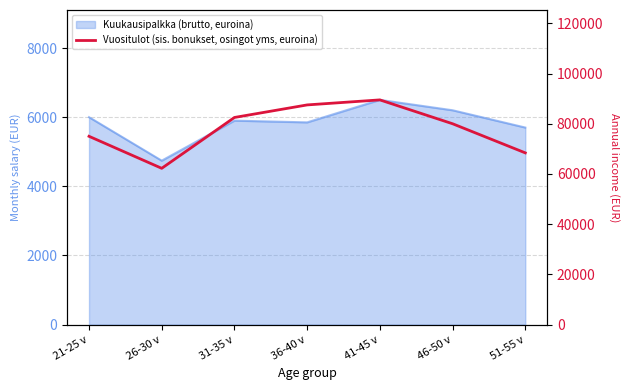

What is the label of the 3rd point from the left?

31-35 v